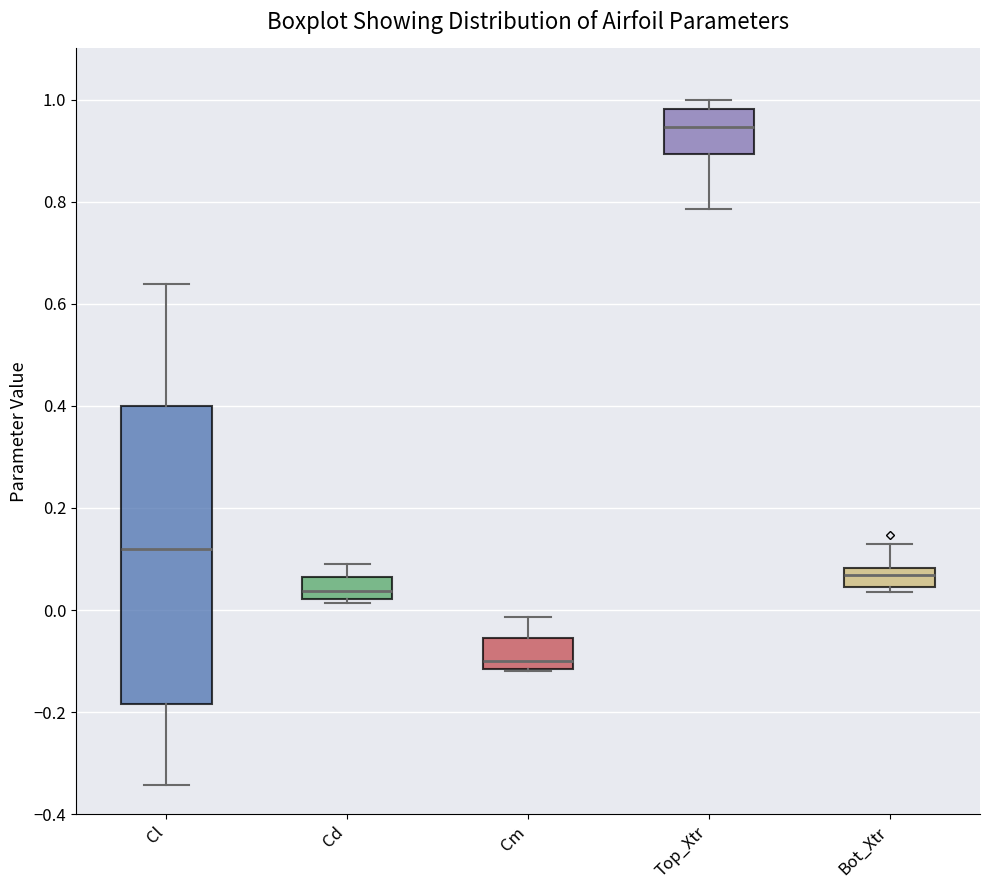

Reading left to right, read every box against the y-axis: the position of its median line, the range the box covers, and the ends of its whiskers. The values are not printed on the chart, so give them approximately, as read against the axis.

Cl: median 0.12, box -0.18 to 0.40, whiskers -0.34 to 0.64
Cd: median 0.04, box 0.02 to 0.06, whiskers 0.02 (just below the box's lower edge) to 0.08
Cm: median -0.10, box -0.12 to -0.06, whiskers -0.12 to -0.02
Top_Xtr: median 0.94, box 0.90 to 0.98, whiskers 0.78 to 1.00
Bot_Xtr: median 0.06, box 0.04 to 0.08, whiskers 0.04 (just below the box's lower edge) to 0.14